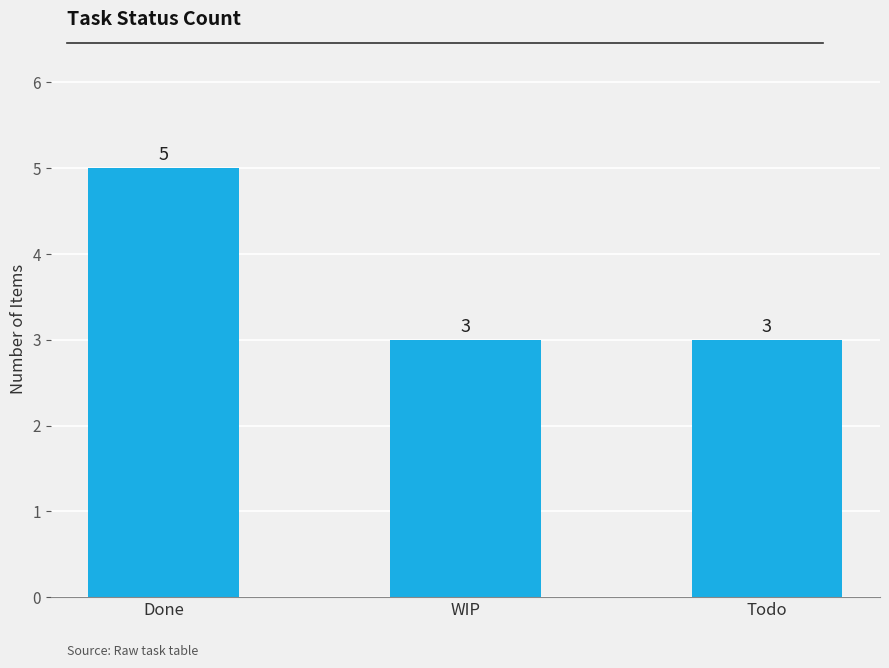

What position from the left is Todo?

3